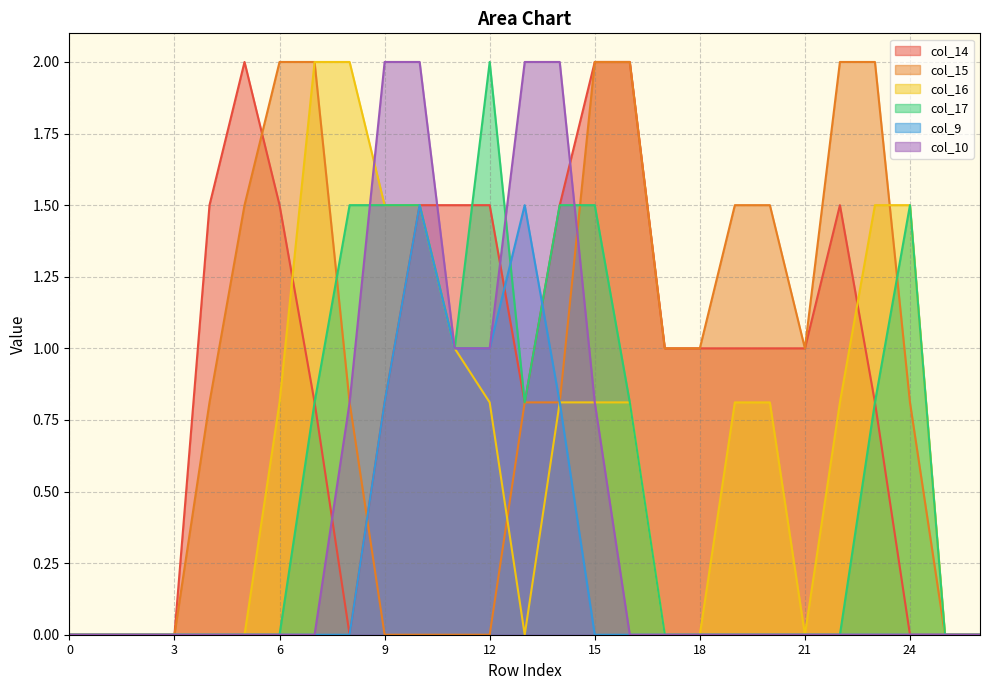

At which category is the sum across all series the highest?

10